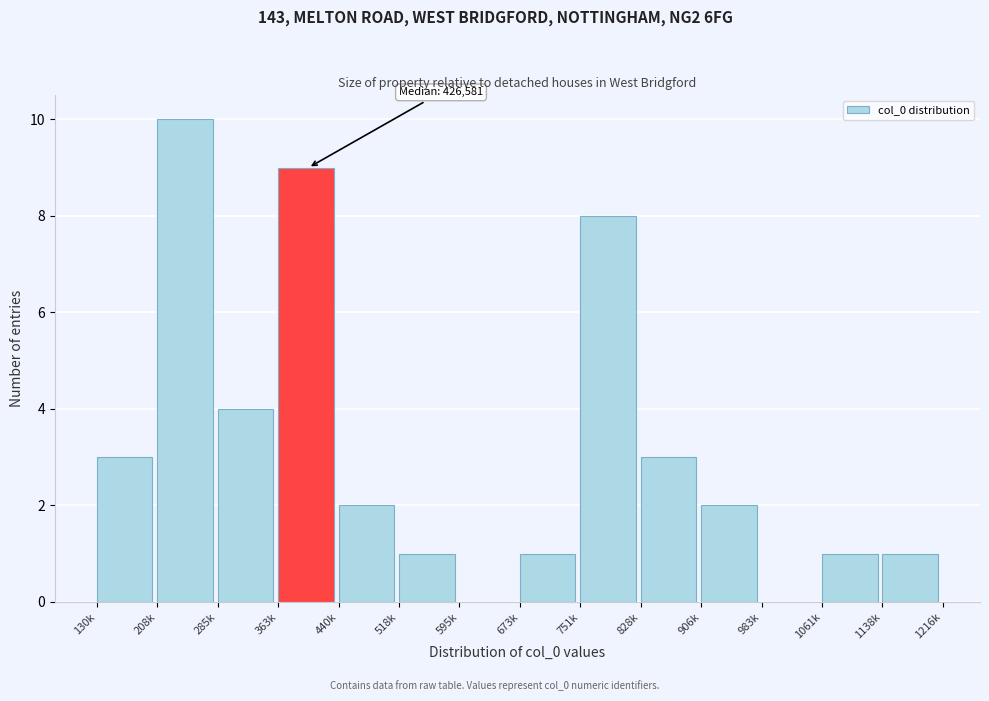

Reading right to left, transcribe all the data shown in this chart.

1138k=1	1061k=1	983k=0	906k=2	828k=3	751k=8	673k=1	595k=0	518k=1	440k=2	363k=9	285k=4	208k=10	130k=3